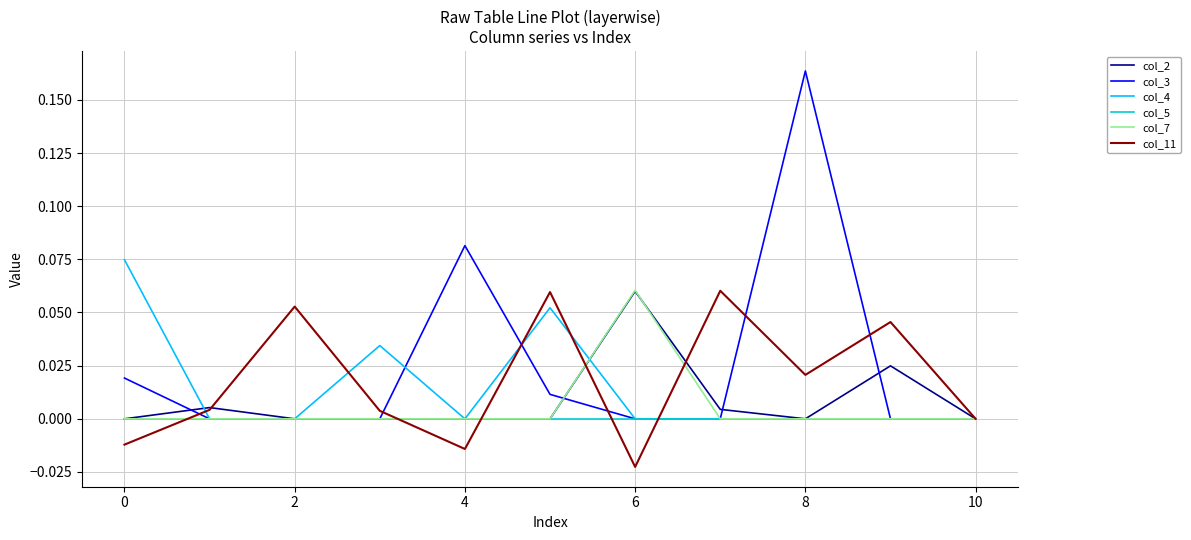

Which series has the widest spread of values?

col_3